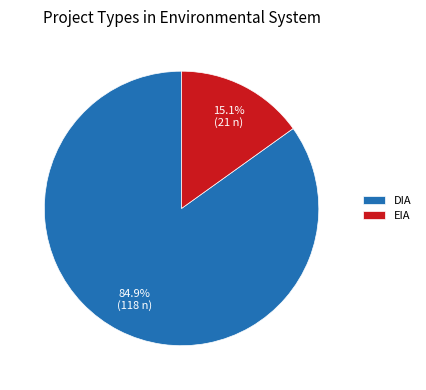

To the nearest percent, what percentage of the pie is EIA?

15%